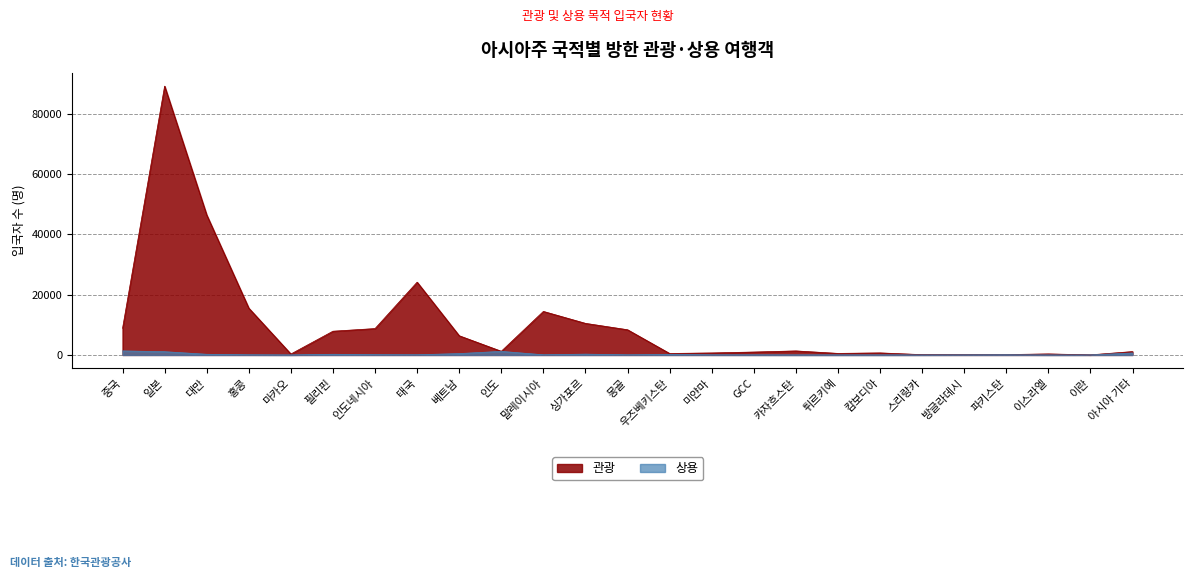

Which series ends up on top after the final intersection of 관광 and 상용?

관광